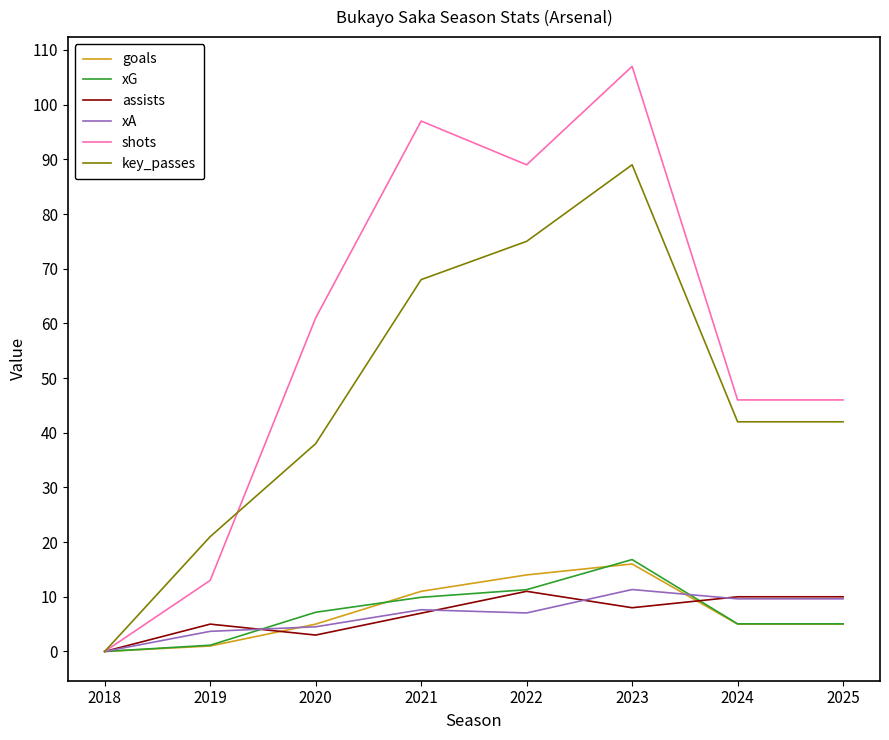

What are all the series names shown in the legend?

goals, xG, assists, xA, shots, key_passes